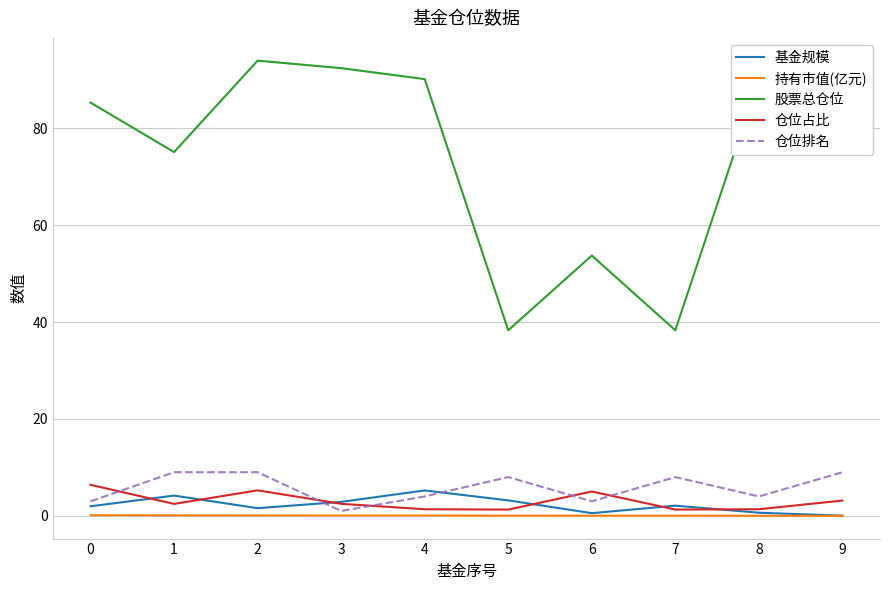

Which series has the largest total across all categories?

股票总仓位